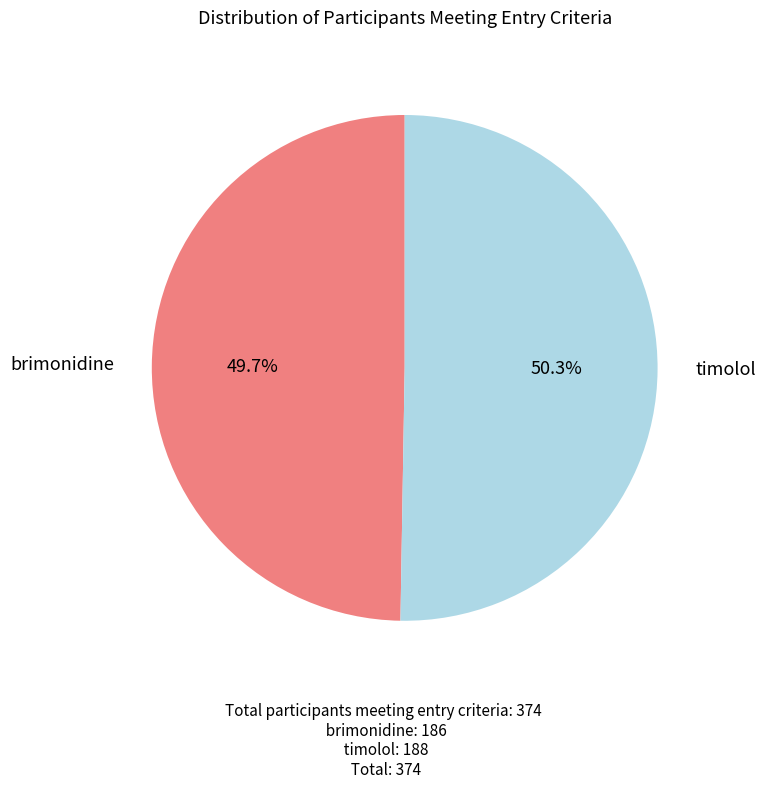

Does any single category account for the majority?

Yes